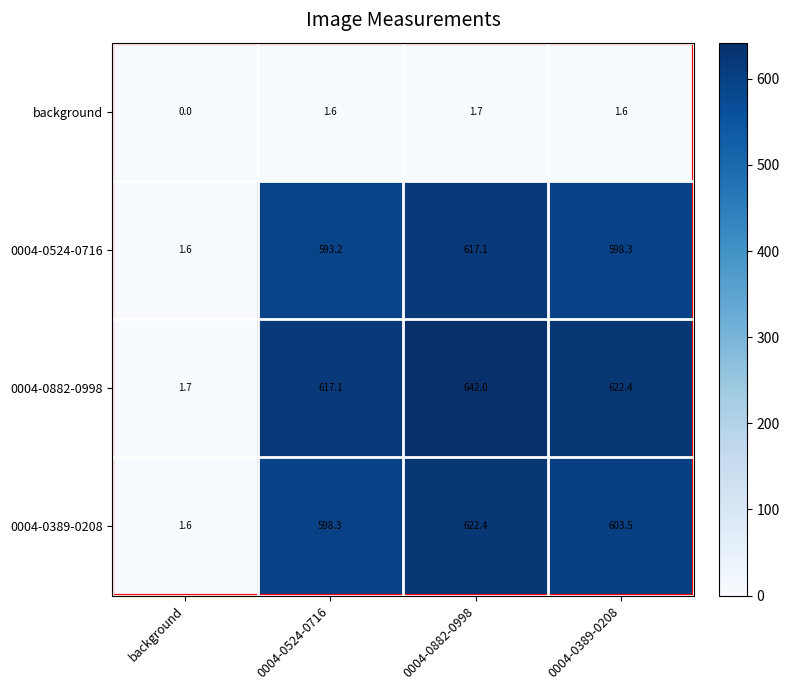

What is the difference between the second highest and minimum values in the 0004-0524-0716 series?

596.7